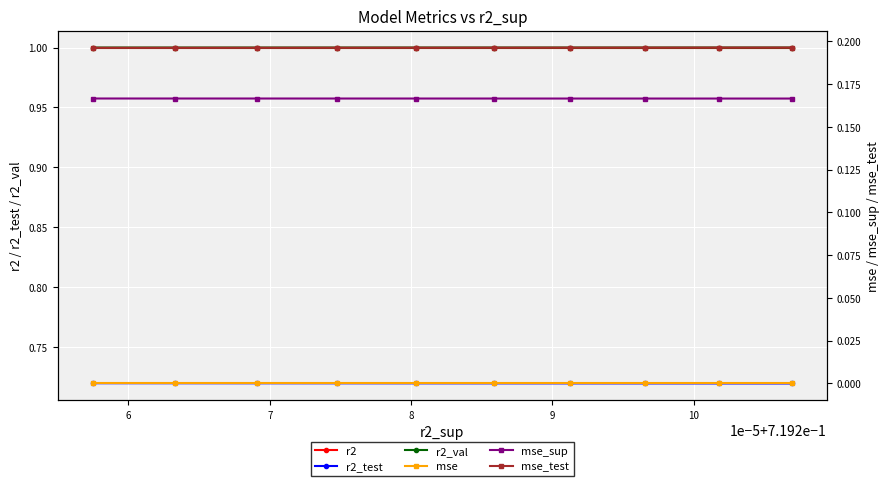

What is the value of the r2 point at the 1st from the left?

1.0